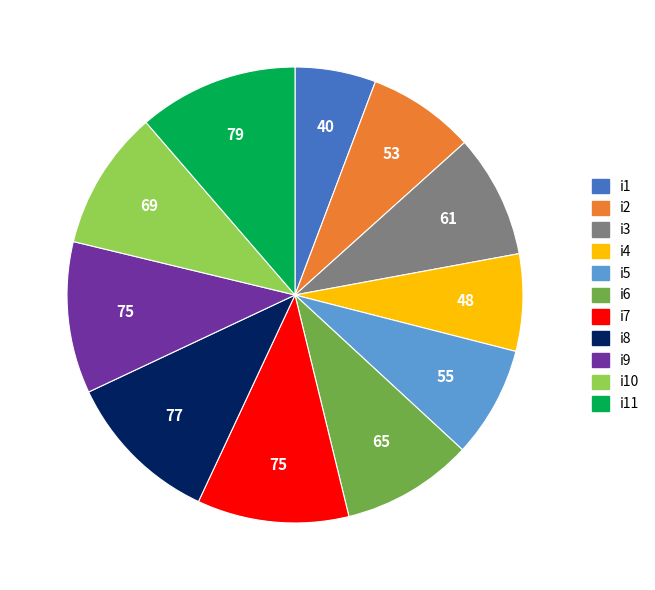

Is there a majority slice in this chart?

No